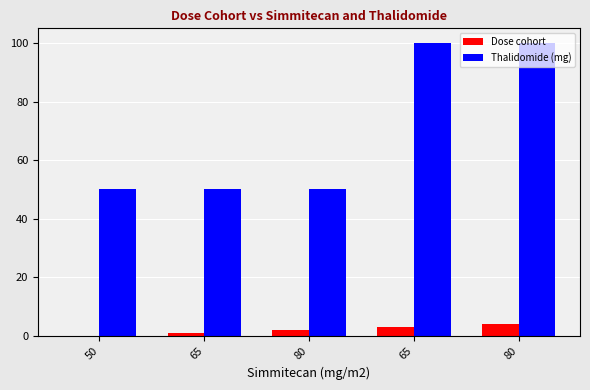

Which label corresponds to the smallest value in the chart?

50